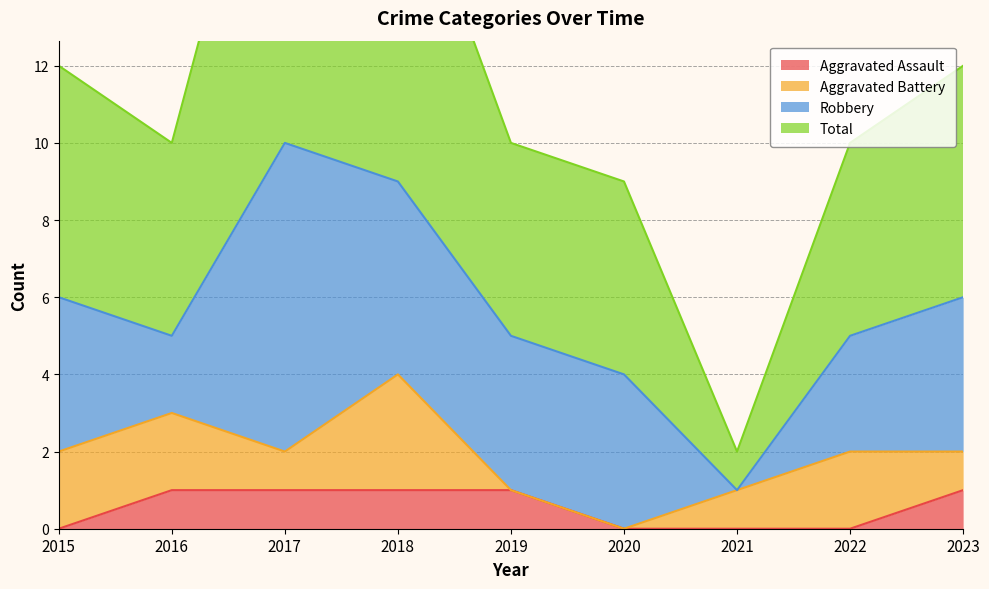

Is it true that Aggravated Assault equals 0 at 2023?

False